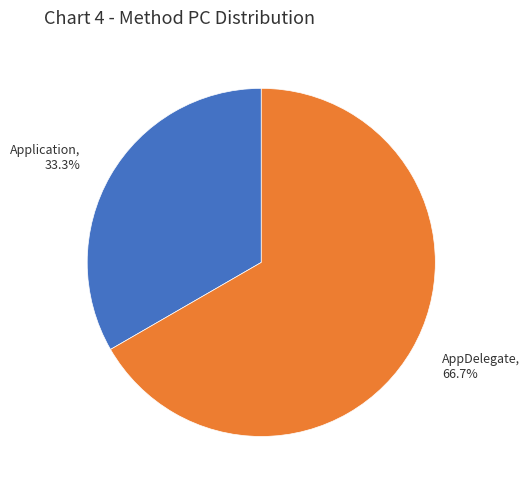

What percentage do Application and AppDelegate together represent?

100.0%